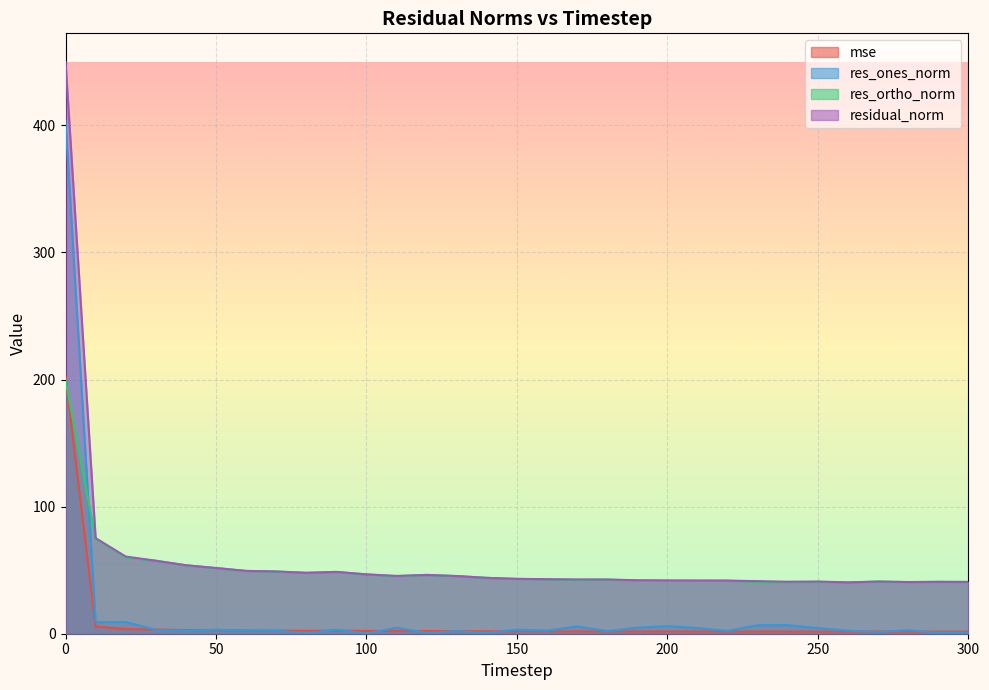

What is the minimum value shown in the chart?

0.2